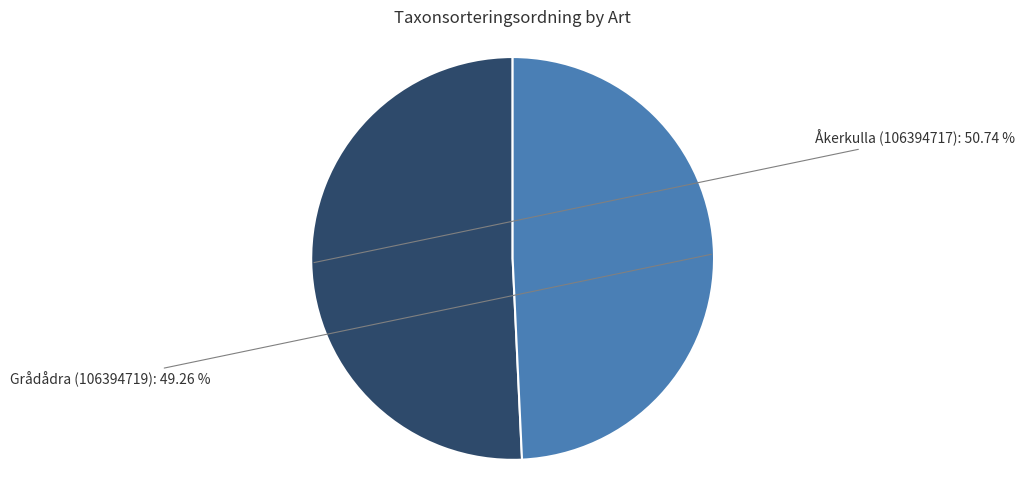

What percentage do Åkerkulla (106394717) and Grådådra (106394719) together represent?

100.0%